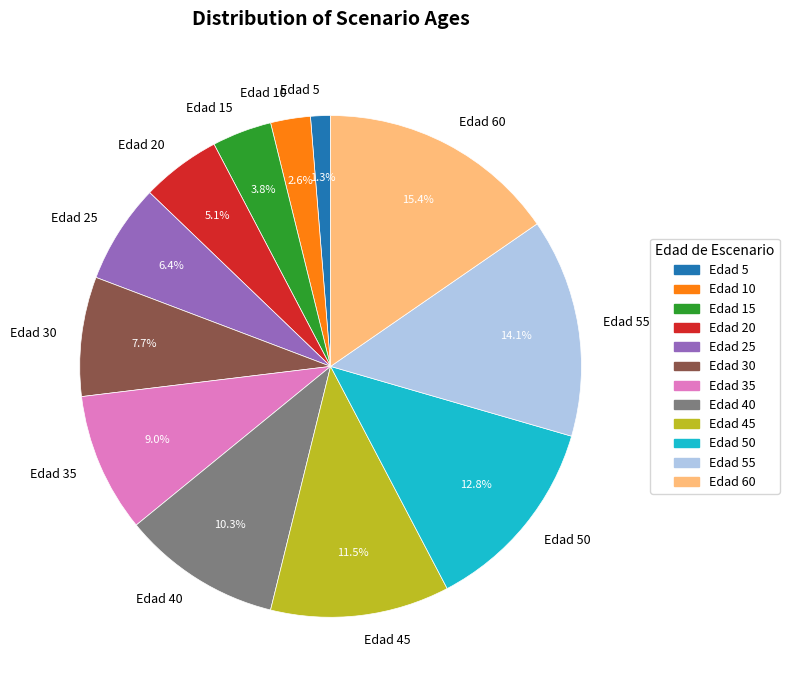

Does Edad 55 account for over 50% of the chart?

No